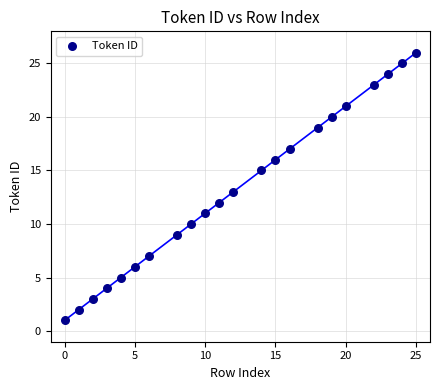

What is the range of Y values (max minus min)?

25